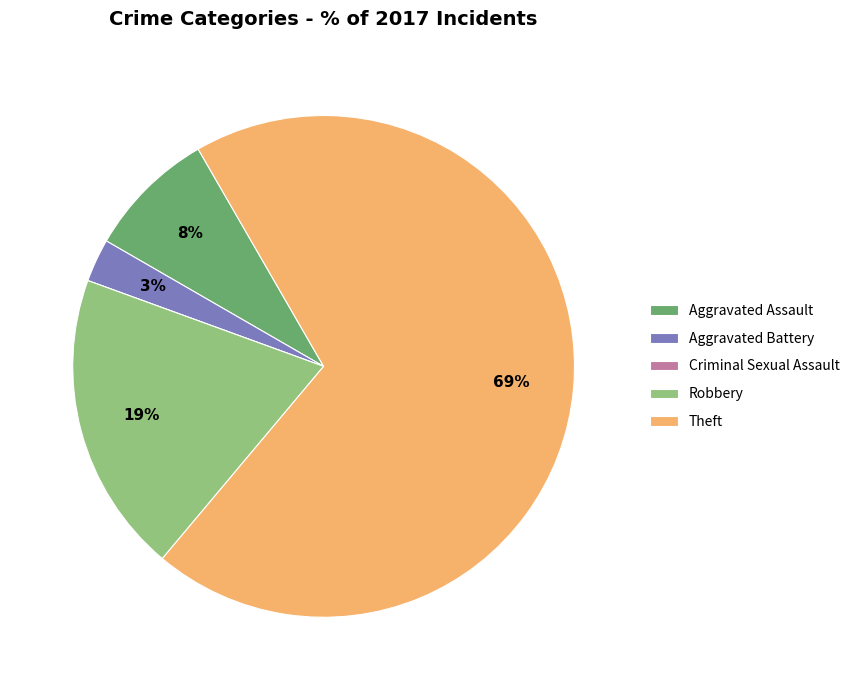

Does Theft account for over 50% of the chart?

Yes